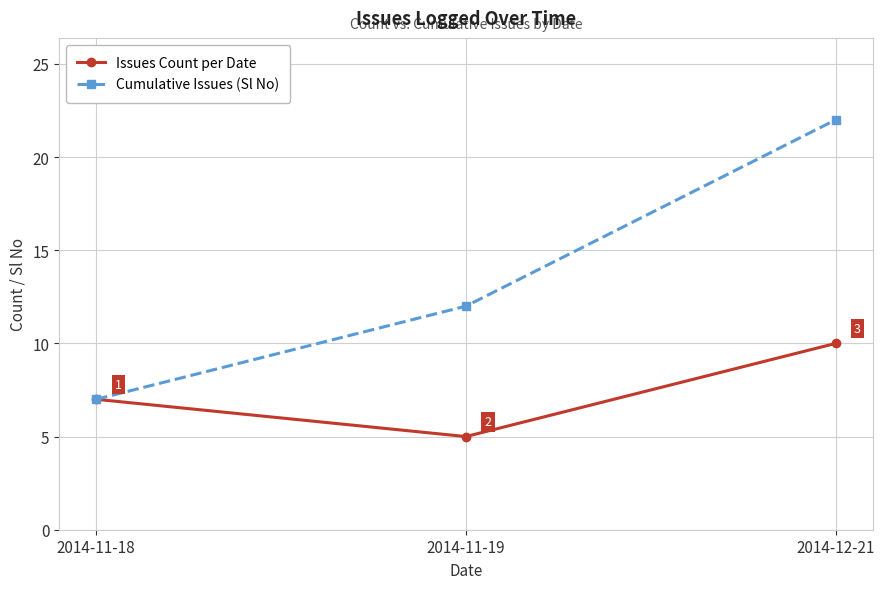

Which series has the widest spread of values?

Cumulative Issues (Sl No)